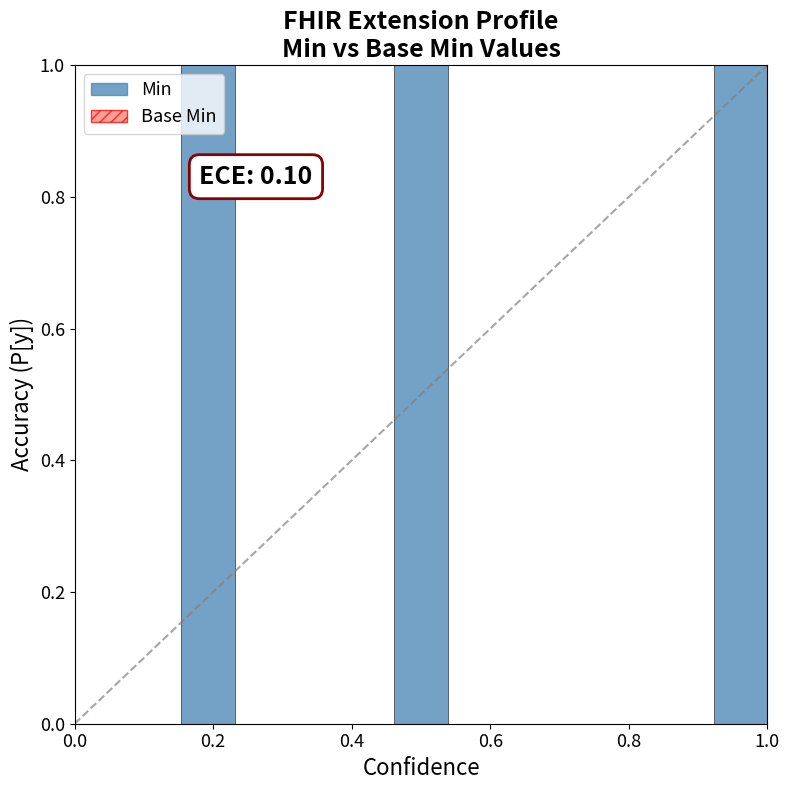

How many categories are shown in the chart?

13